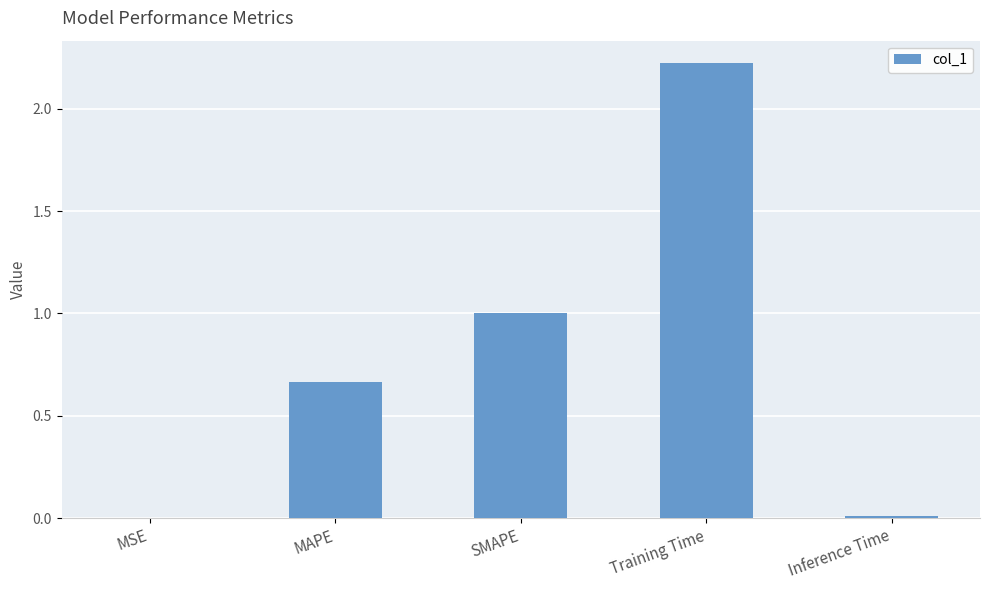

What is the sum of all values?

3.9